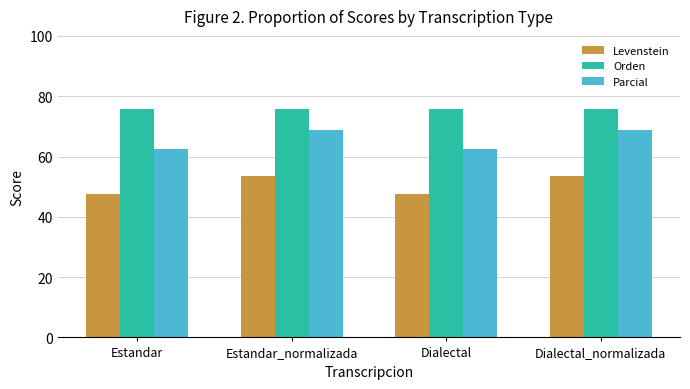

Which series has the largest range (max minus min)?

Parcial